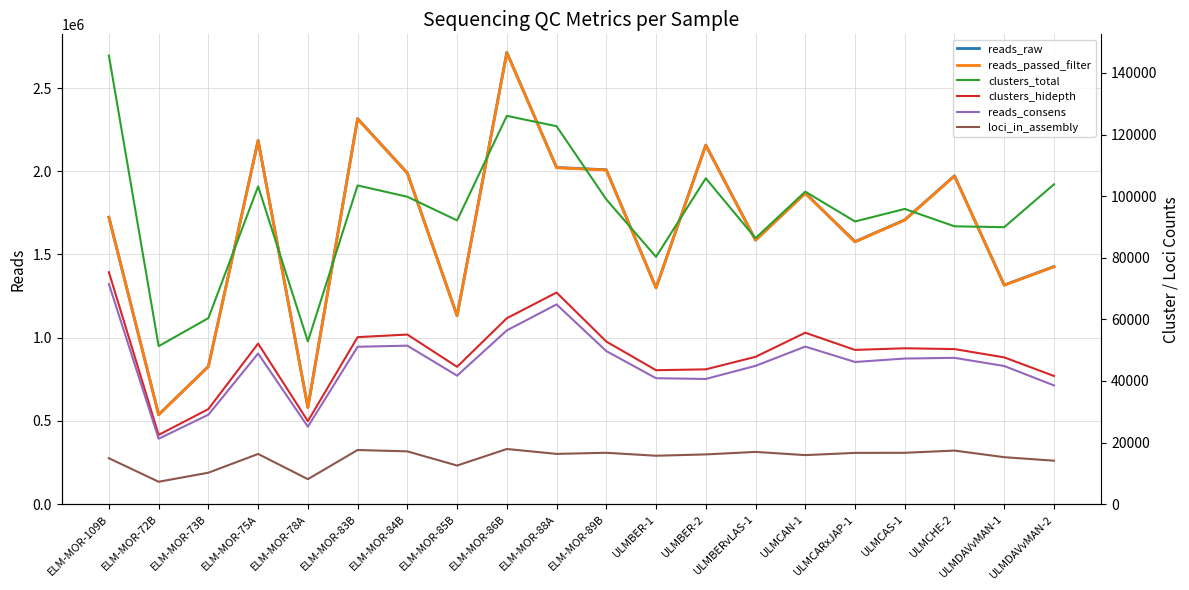

How many lines are shown in the chart?

6